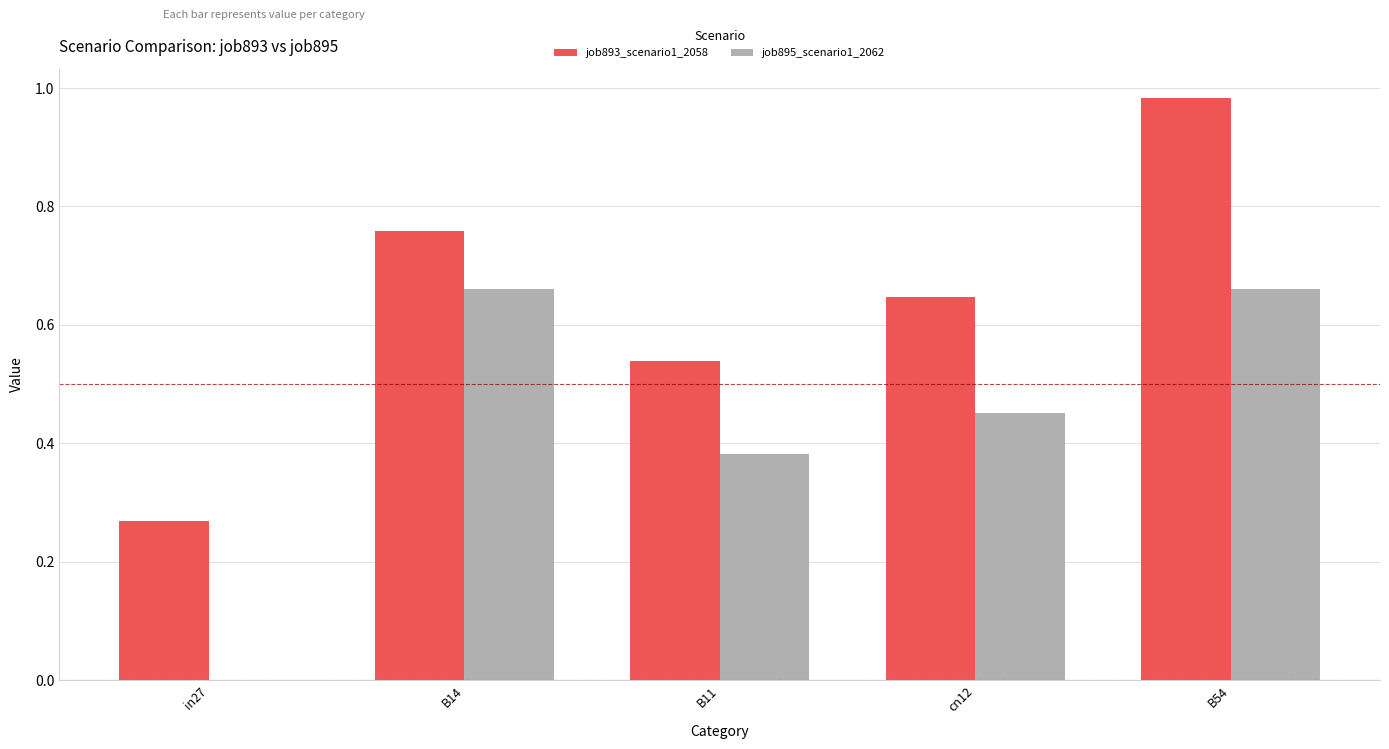

What is the sum of the job895_scenario1_2062 values at B54 and cn12?

1.1